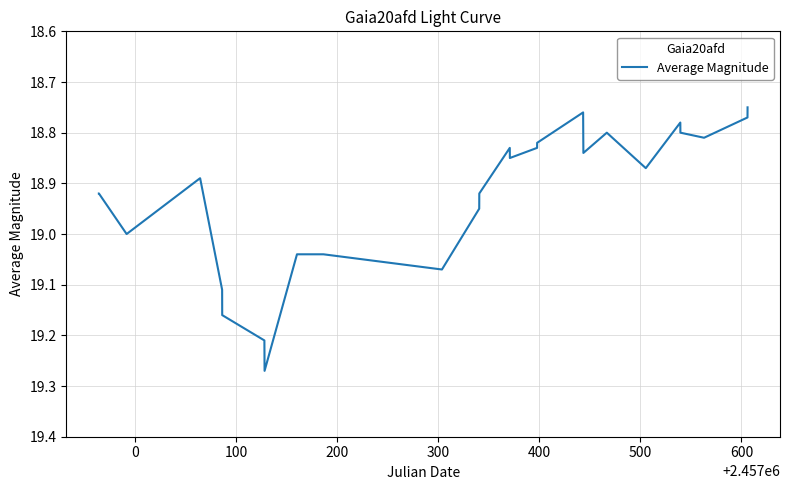

What is the difference between the maximum and minimum values?

0.5